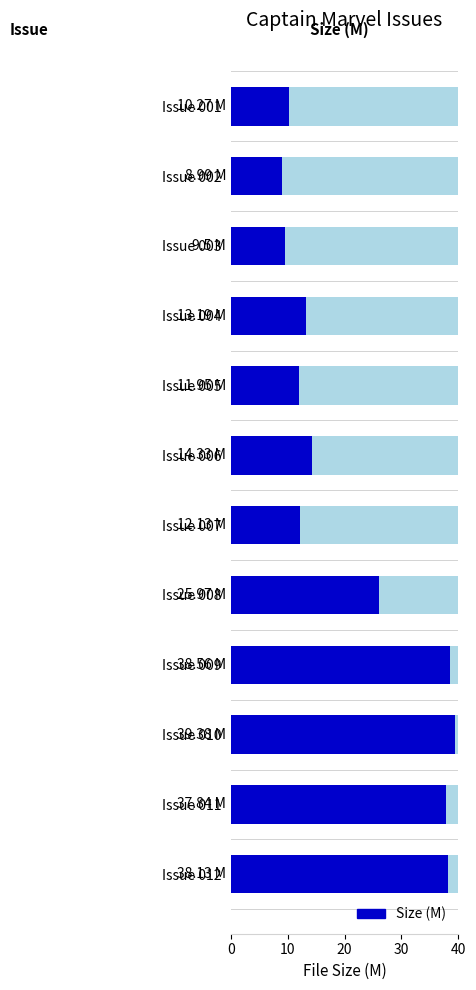

How many values are below 14?

6